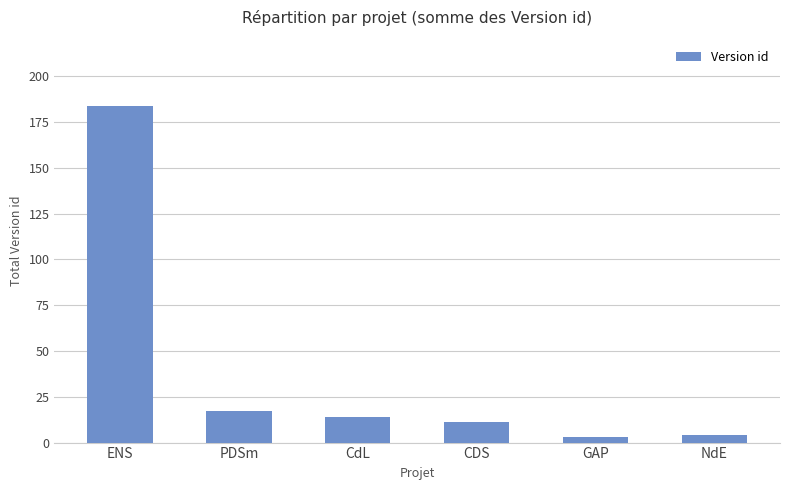

What is the label of the 2nd bar from the right?

GAP